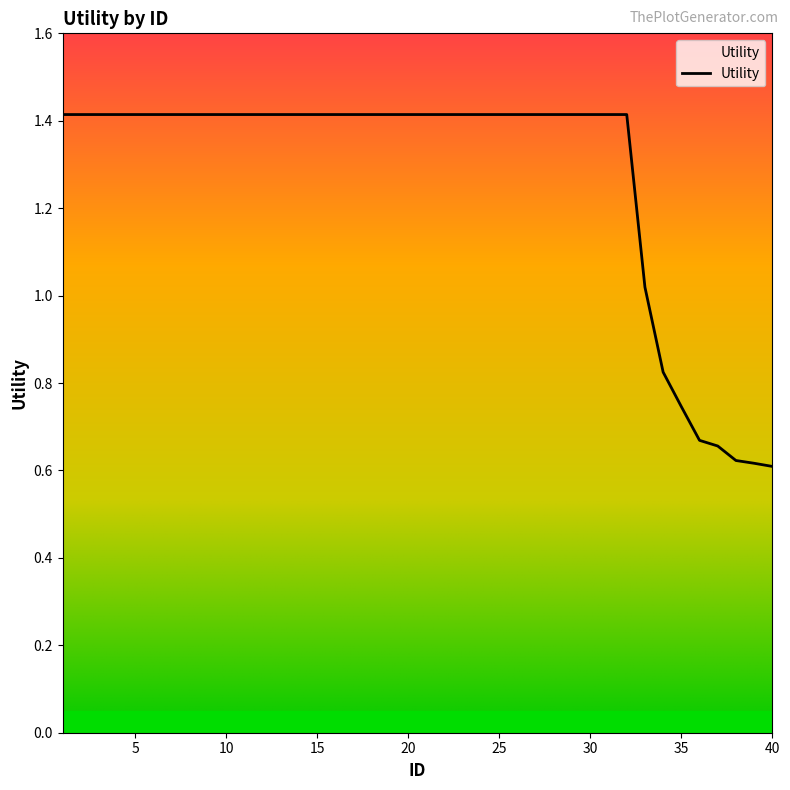

What is the greatest value displayed?

1.4